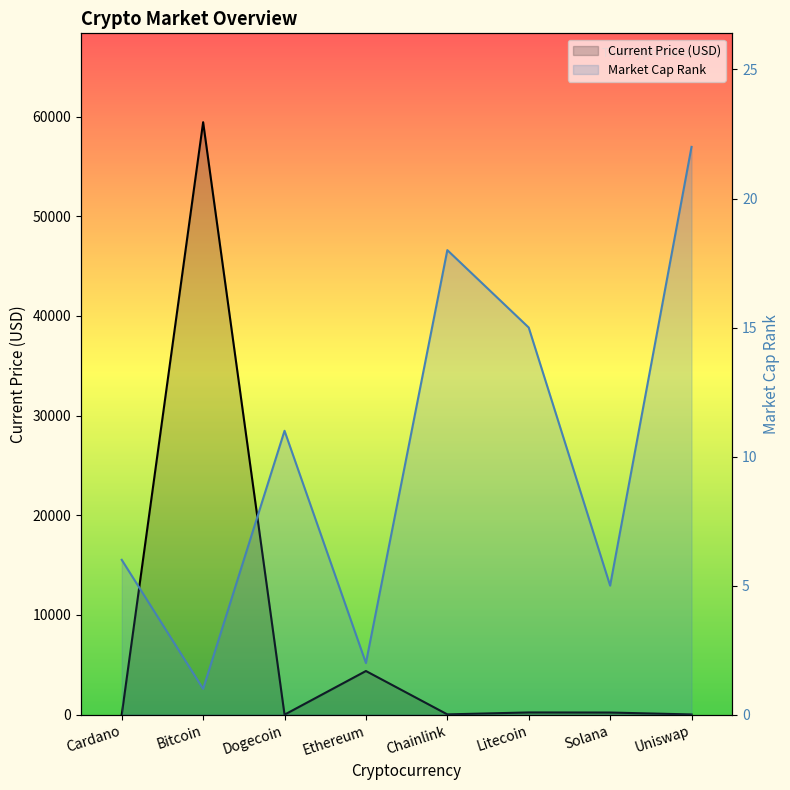

Between which two adjacent categories do Current Price (USD) and Market Cap Rank first intersect?

Cardano and Bitcoin